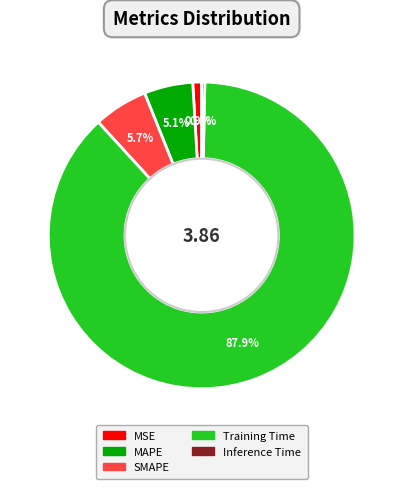

Which has a higher value, Inference Time or MSE?

MSE